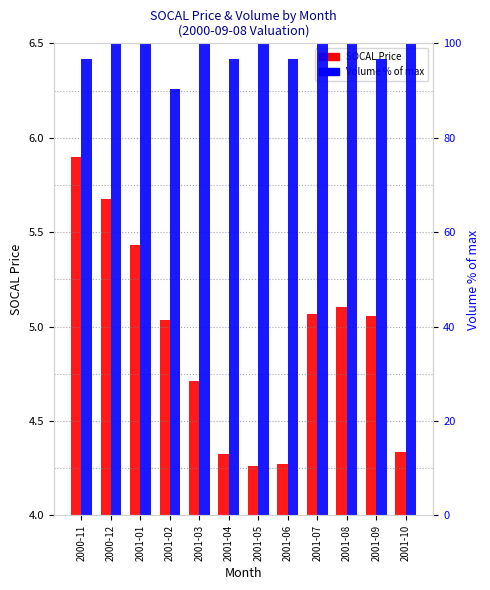

What is the difference between the maximum and second lowest values in the SOCAL Price series?

1.6